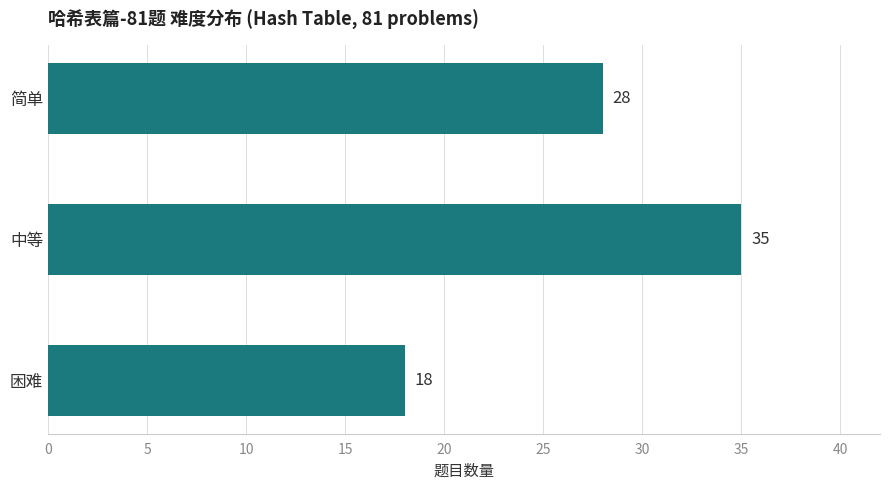

Between 简单 and 中等, which is larger?

中等